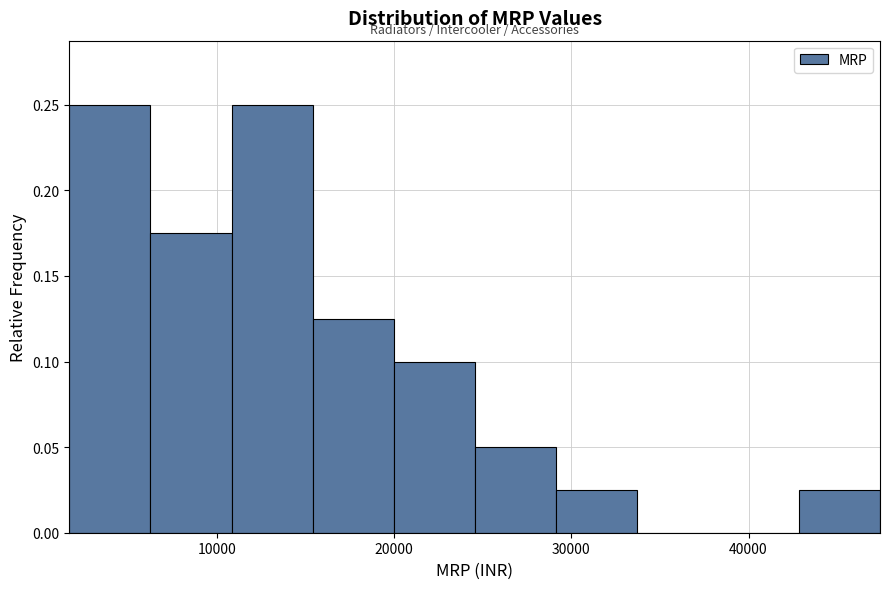

Reading left to right, list every bar in this chart as the range it spans on the x-axis followed by its height. Neither the bar edges nor the heights are printed on the chart, so give them approximately, as read against the axes.

2000 to 6000: 0.250
6000 to 11000: 0.175
11000 to 15000: 0.250
15000 to 20000: 0.125
20000 to 25000: 0.100
25000 to 29000: 0.050
29000 to 34000: 0.025
34000 to 38000: 0
38000 to 43000: 0
43000 to 47000: 0.025